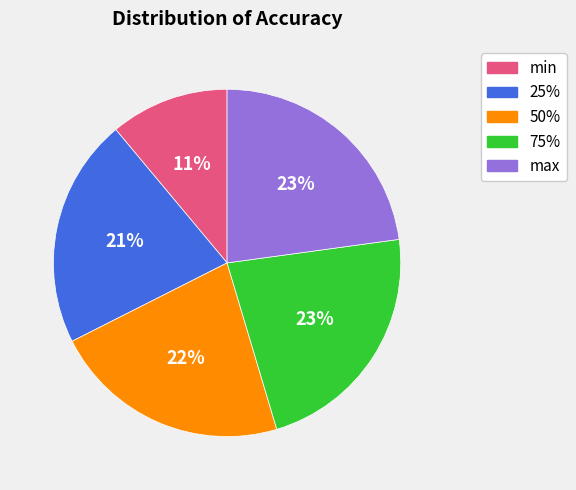

To the nearest percent, what is the difference between the largest and smallest slice percentages?

12%